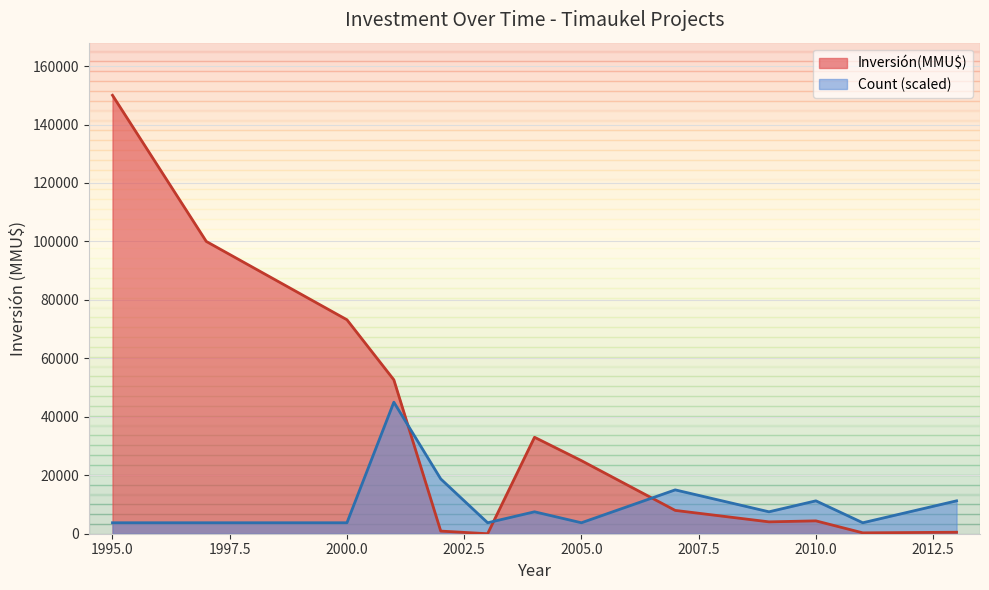

Which category has the highest value in the Inversión(MMU$) series?

1995.0